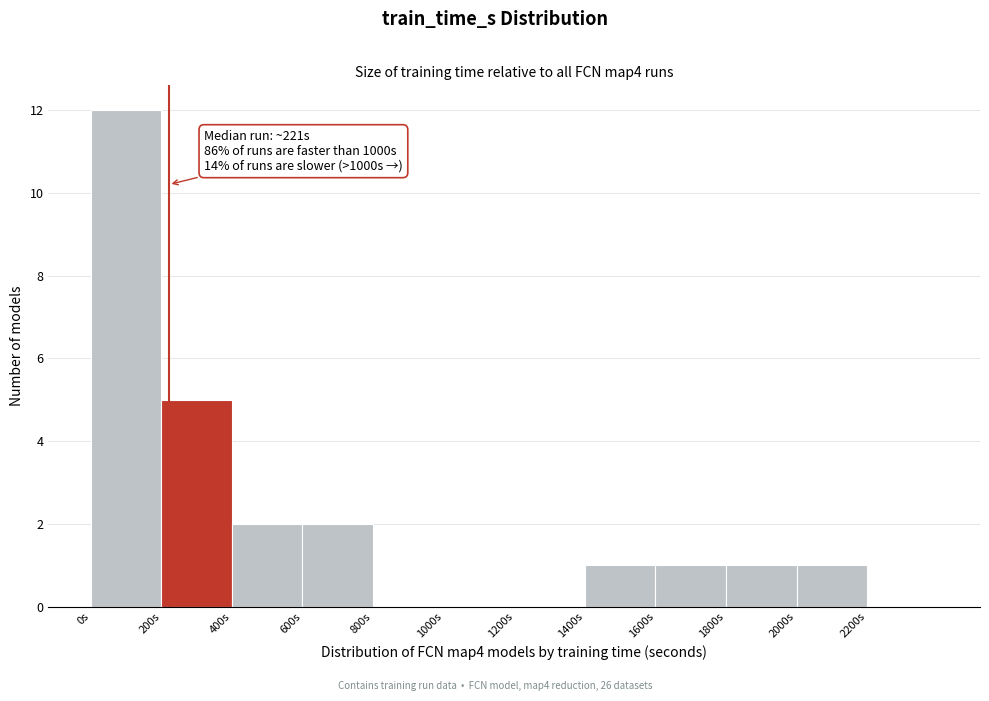

Over which range of the x-axis is the bar tallest?

0 to 200